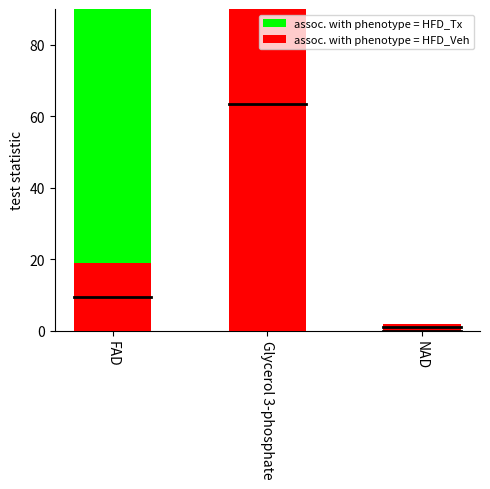

What are all the series names shown in the legend?

assoc. with phenotype = HFD_Tx, assoc. with phenotype = HFD_Veh